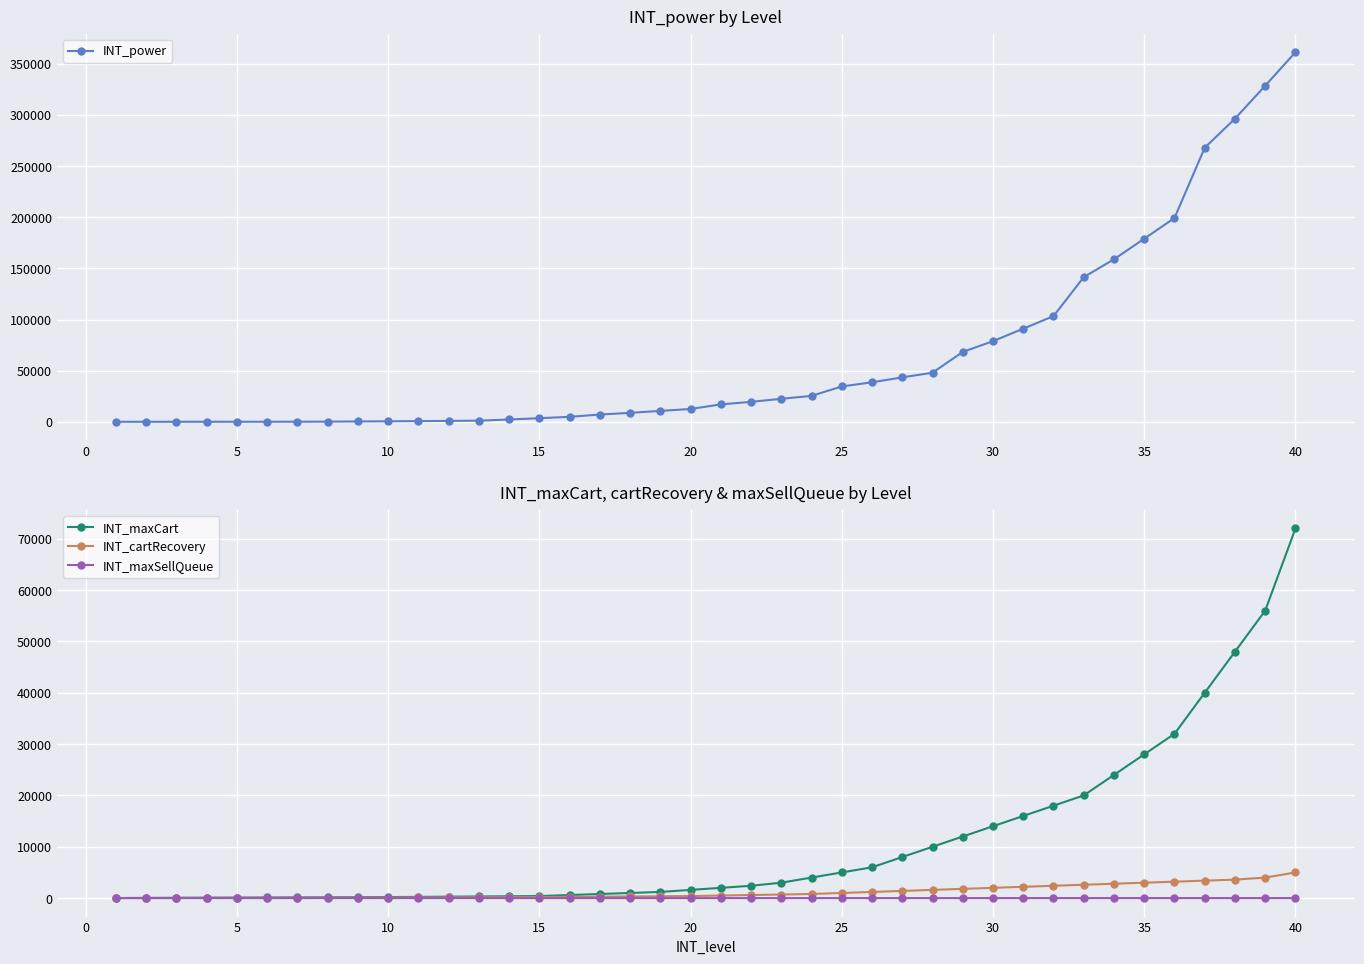

How many values in the INT_maxCart series are below 2000?

20